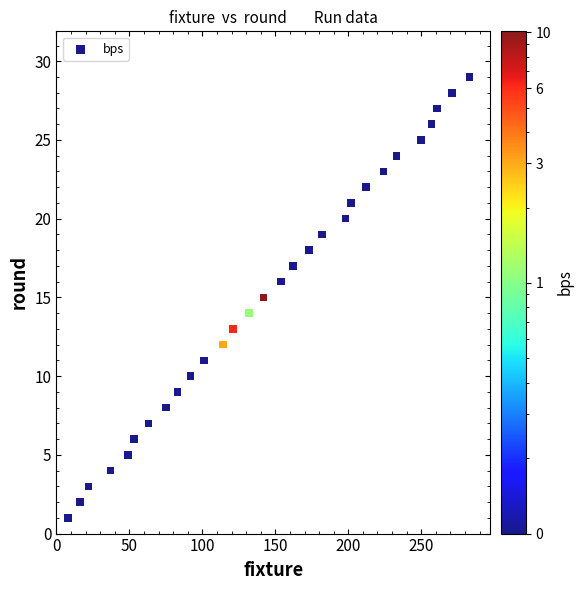

What is the range of Y values (max minus min)?

28